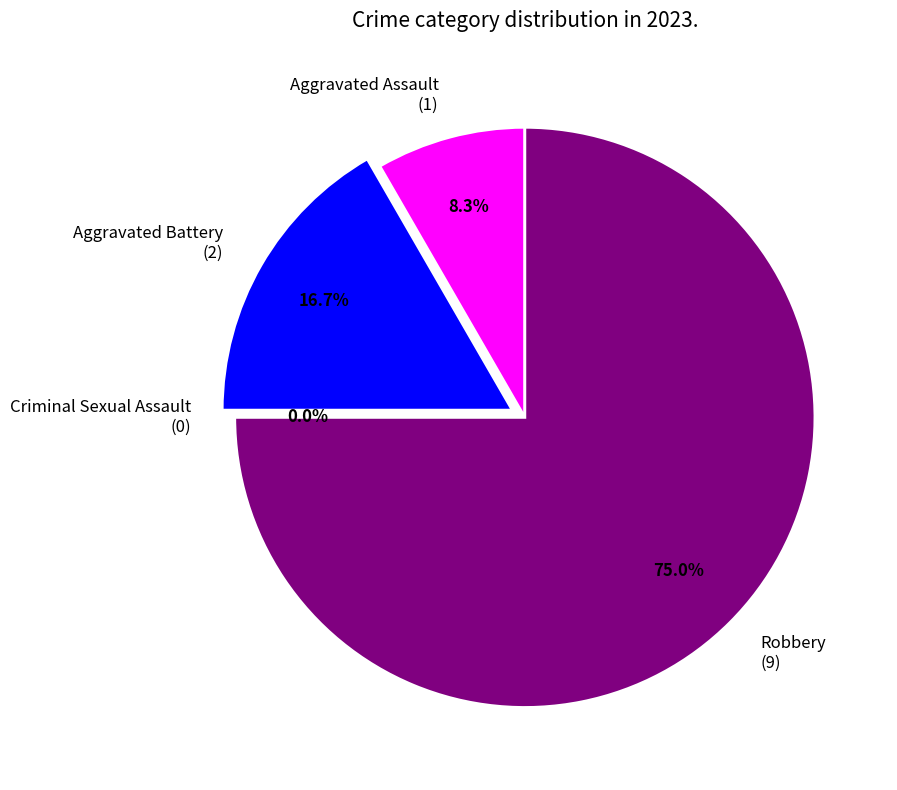

Does Aggravated Assault represent more than half of the total?

No